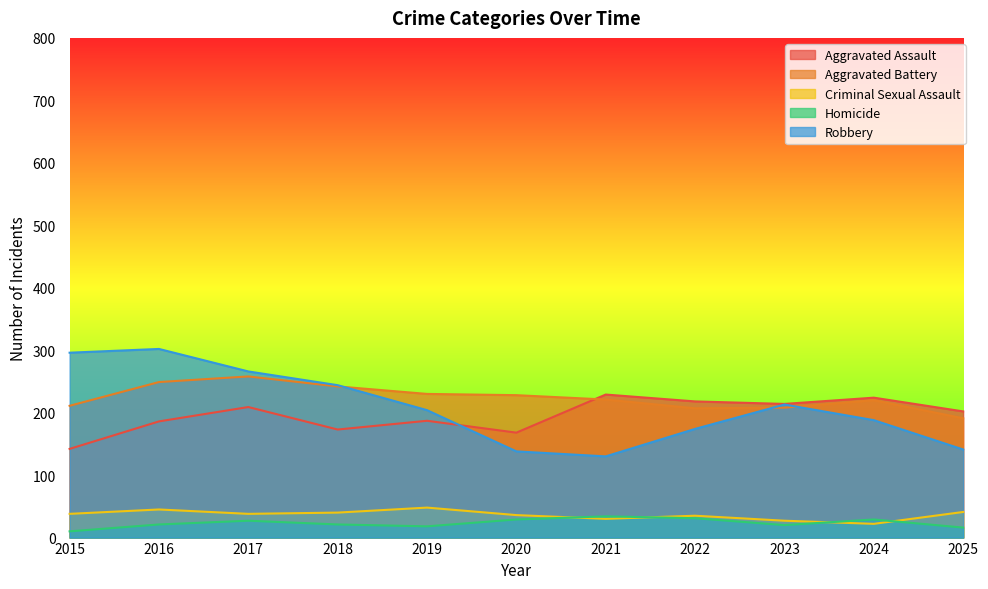

The Homicide series shows 27 at 2017. True or false?

True